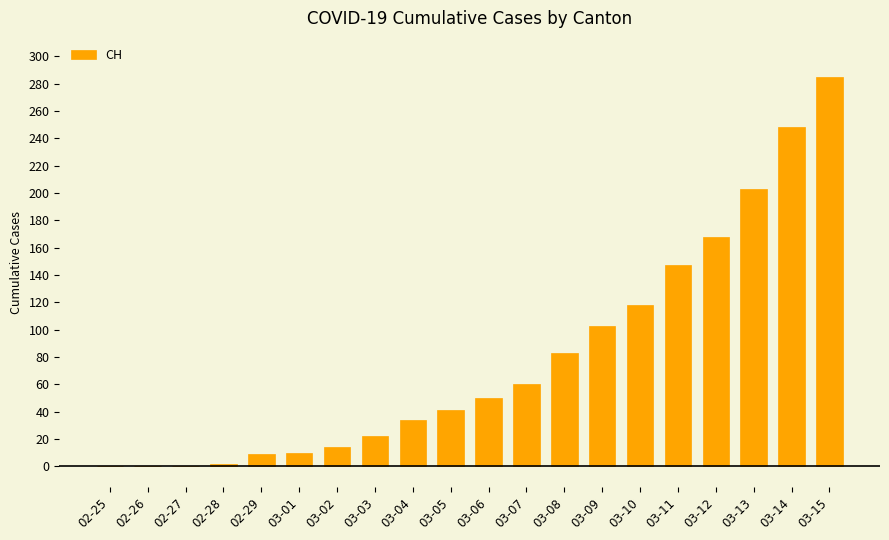

True or false: the data shows 0 at 02-27.

True